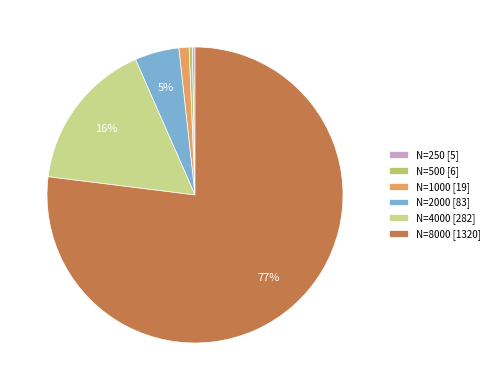

Count the number of slices in the pie.

6